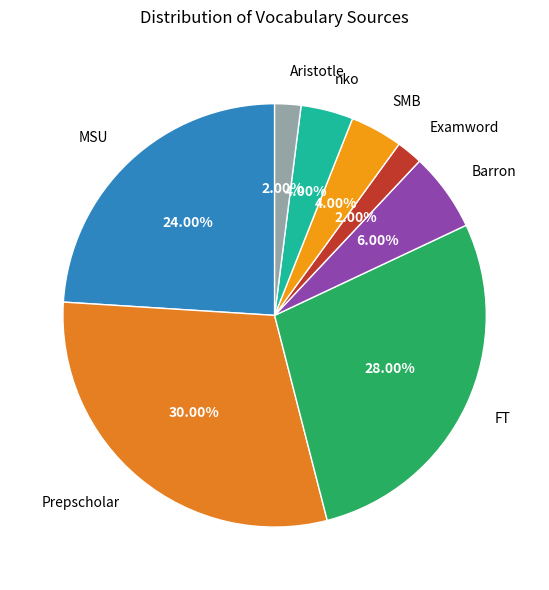

What is the largest slice in the pie chart?

Prepscholar